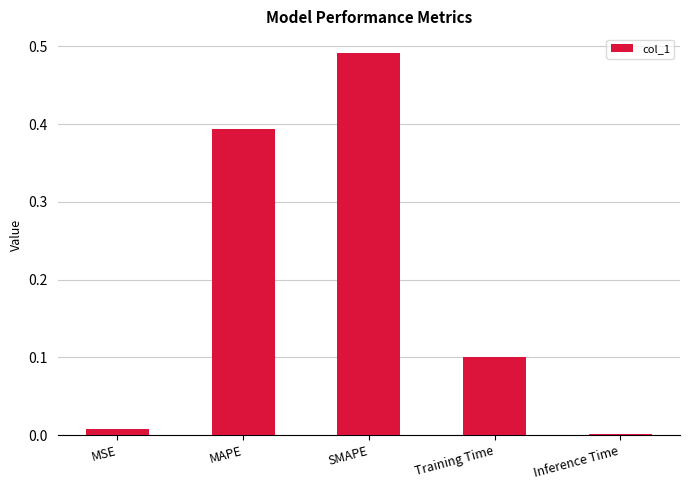

What value does the data have at Training Time?

0.1